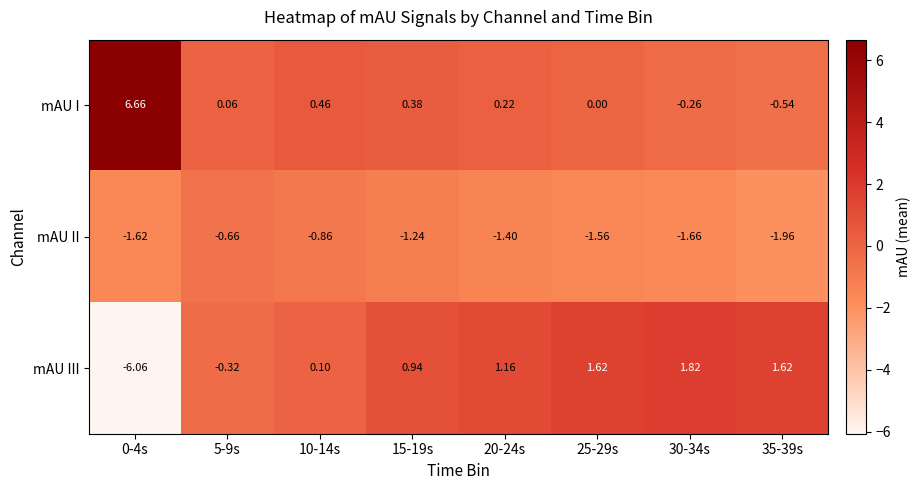

At 20-24s, list the series in order from smallest to largest.

mAU II, mAU I, mAU III